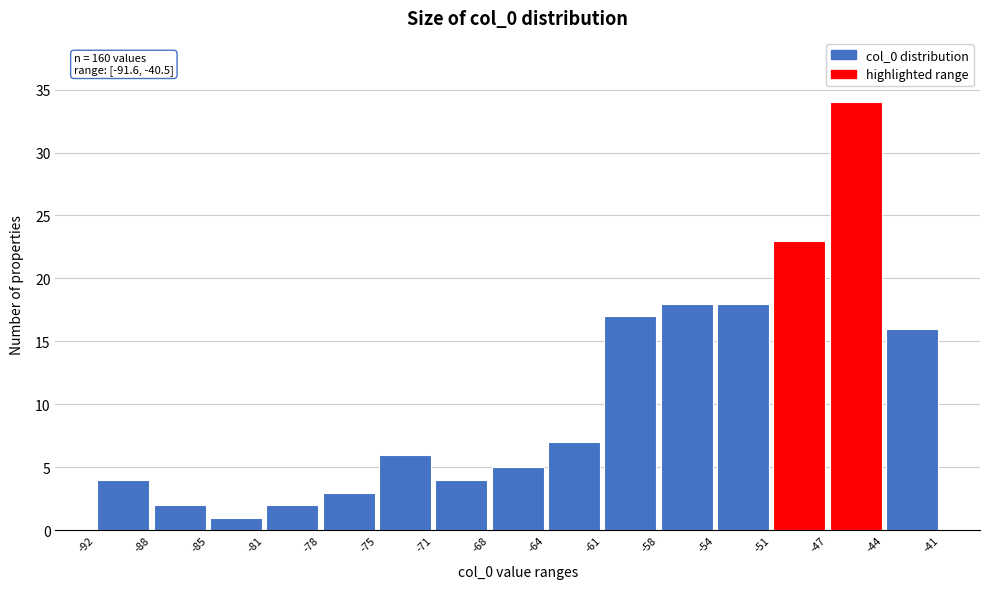

Over which range of the x-axis is the bar tallest?

-47 to -44